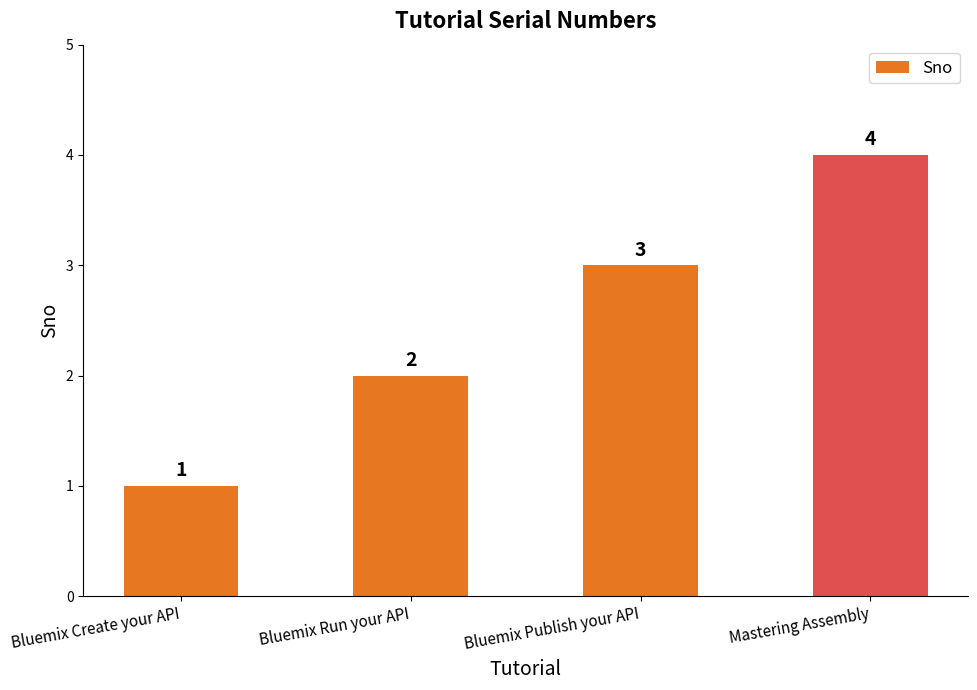

List the labels in order of value, largest first.

Mastering Assembly, Bluemix Publish your API, Bluemix Run your API, Bluemix Create your API